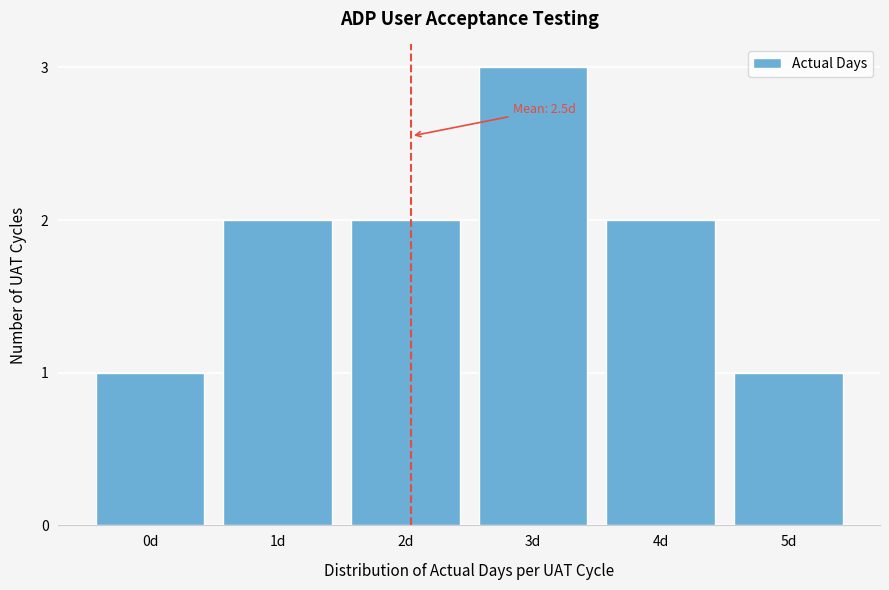

Reading left to right, extract all data points from this chart.

0d=1	1d=2	2d=2	3d=3	4d=2	5d=1